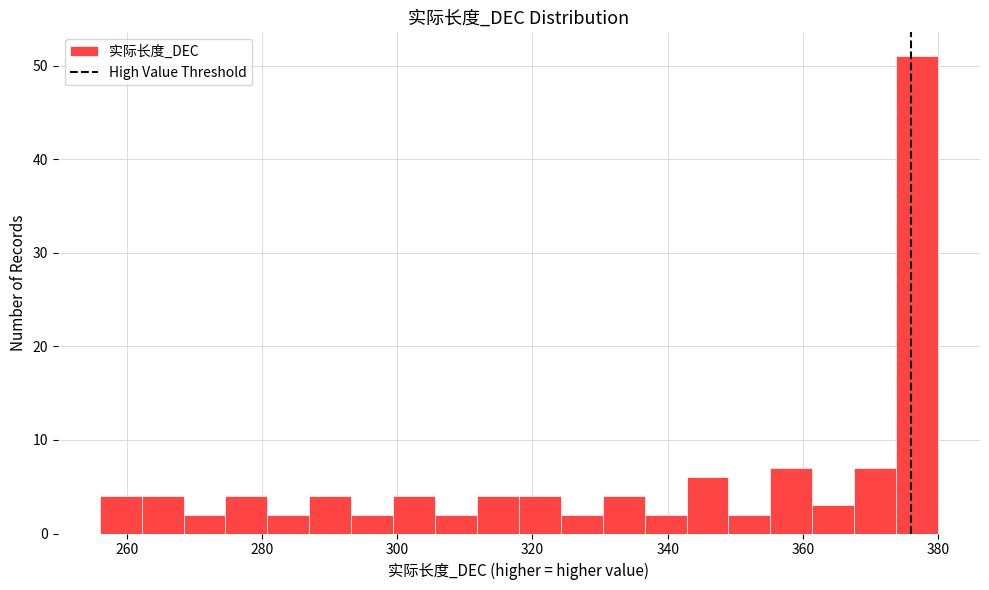

Read against the x-axis, roughly where is the centre of the tallest bar?

376